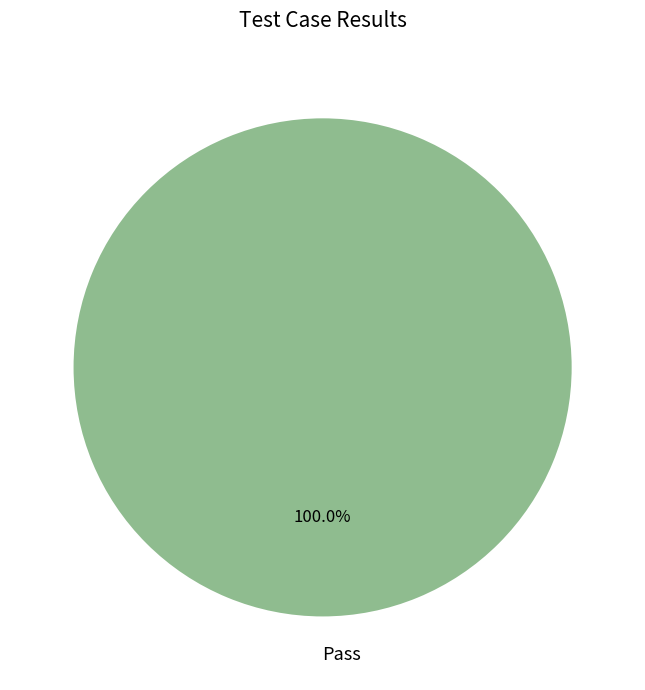

Rank the categories by value from lowest to highest.

Pass